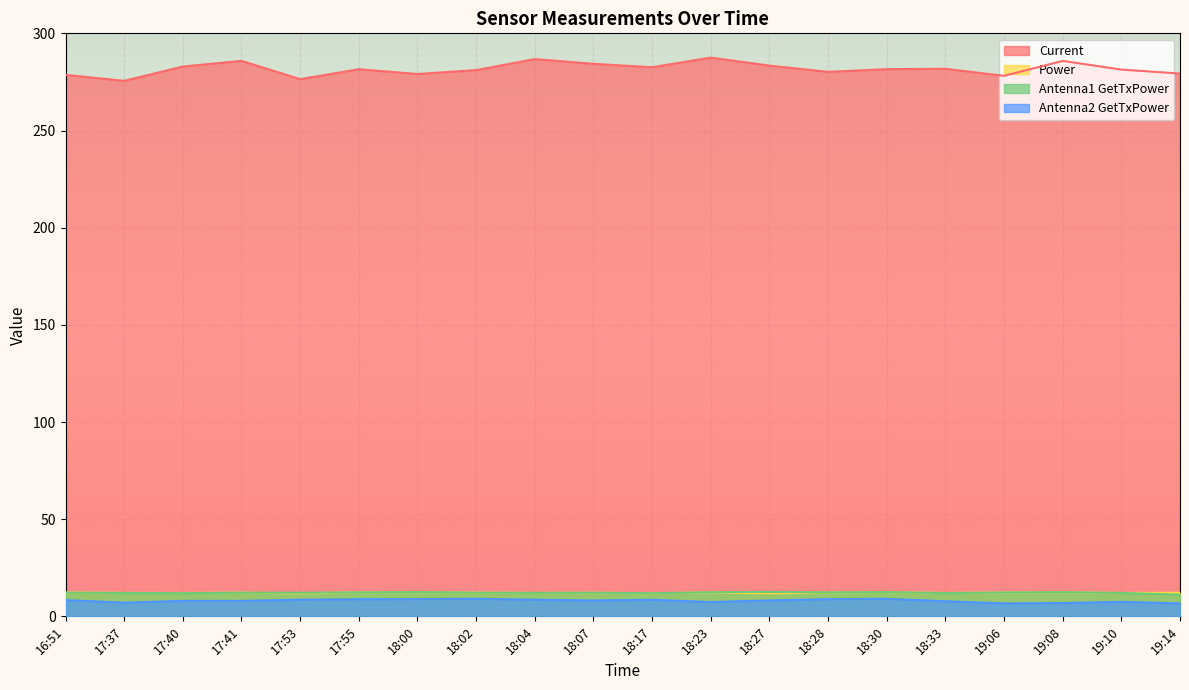

How many lines are shown in the chart?

4